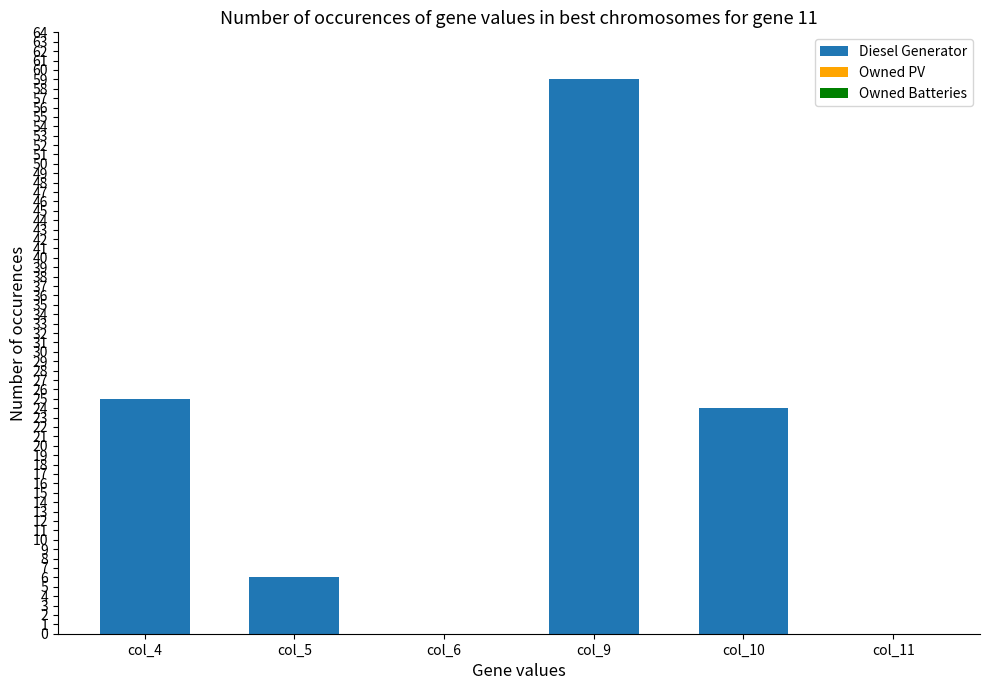

Where is the data nearest to the value 29?

col_4